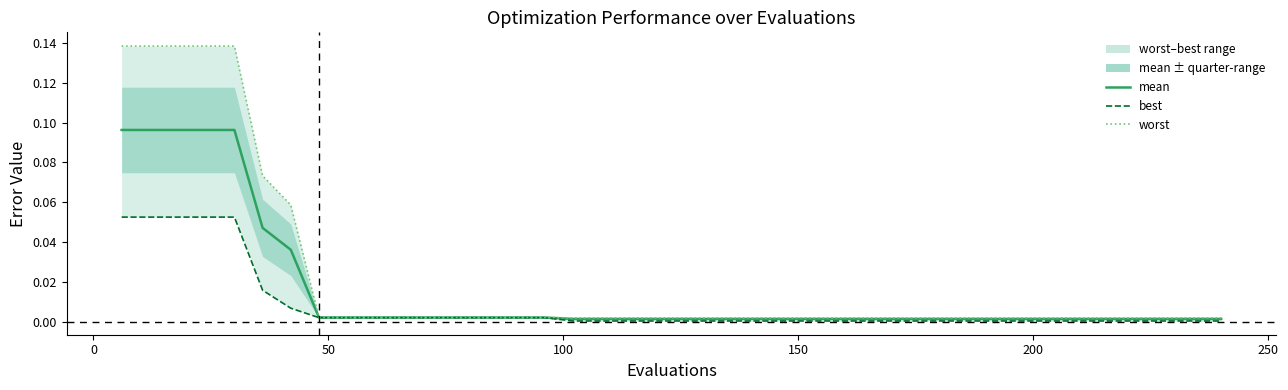

True or false: mean and best intersect in this chart.

False